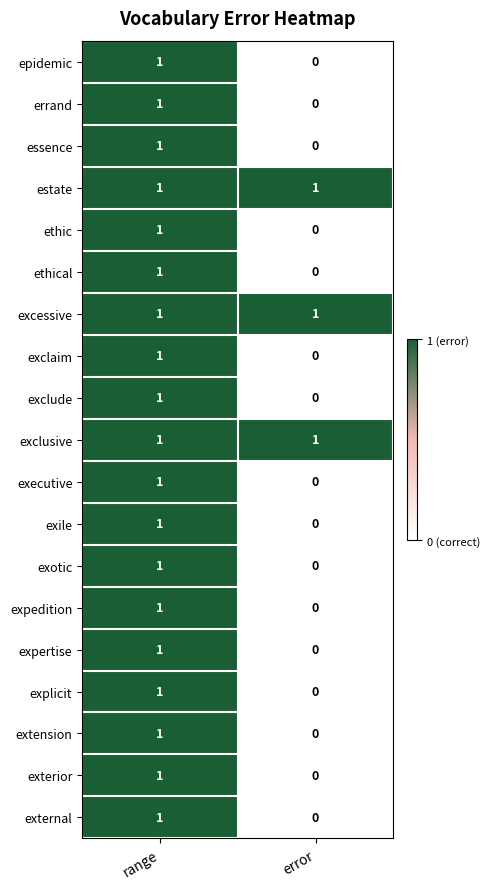

Is it true that ethic equals 1 at range?

True